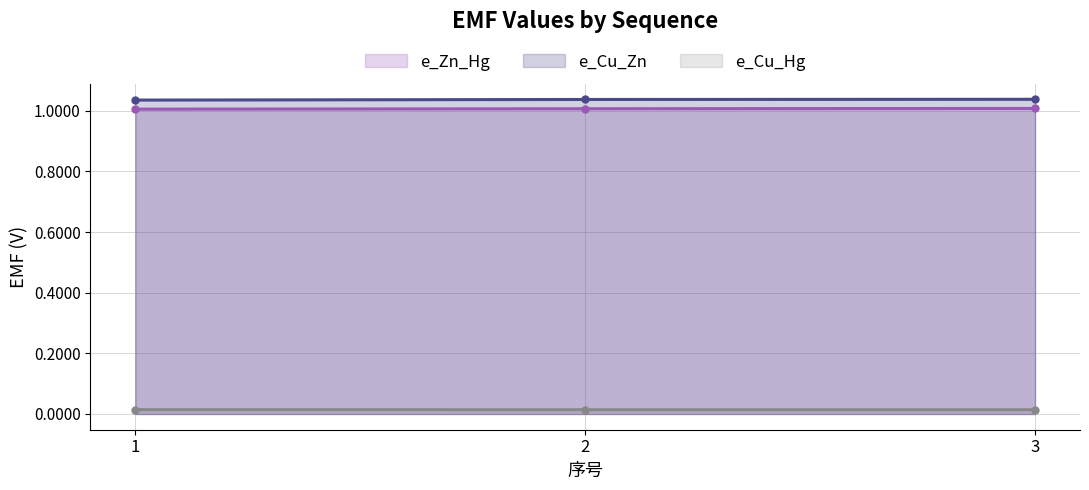

How many e_Zn_Hg values are between 1 and 2?

3